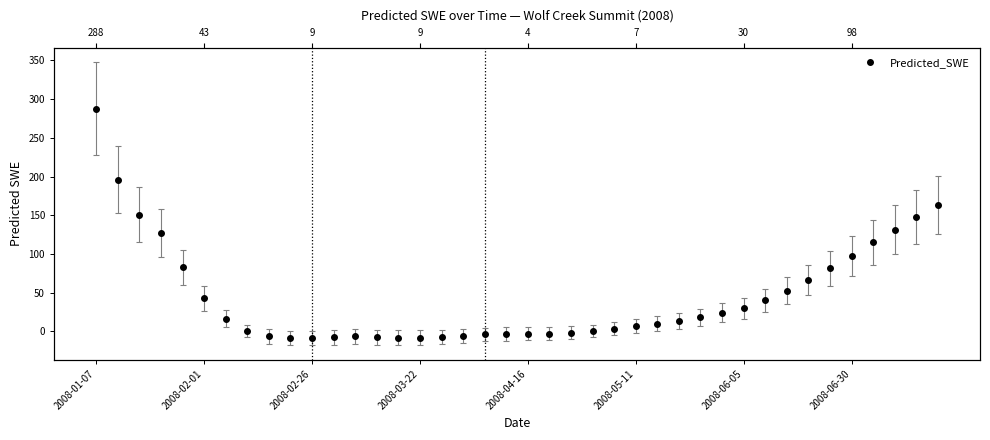

Count the number of data series in this chart.

1